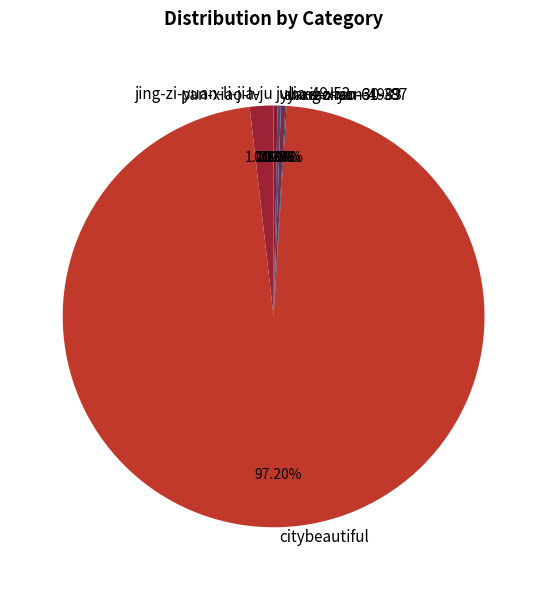

Does citybeautiful represent more than half of the total?

Yes